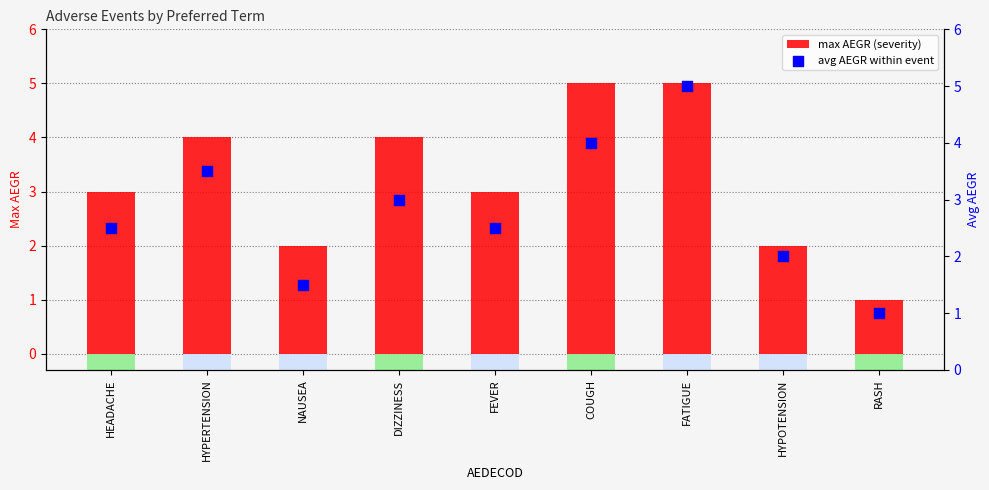

At how many categories does at least one series exceed 3?

4